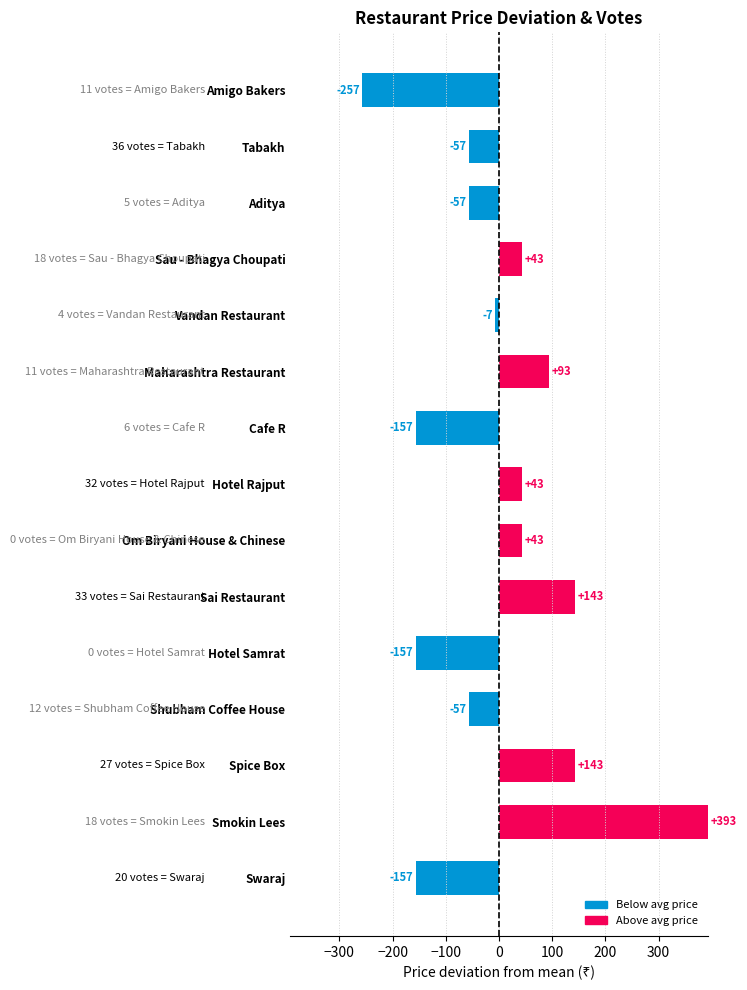

Which label corresponds to the smallest value in the chart?

Amigo Bakers